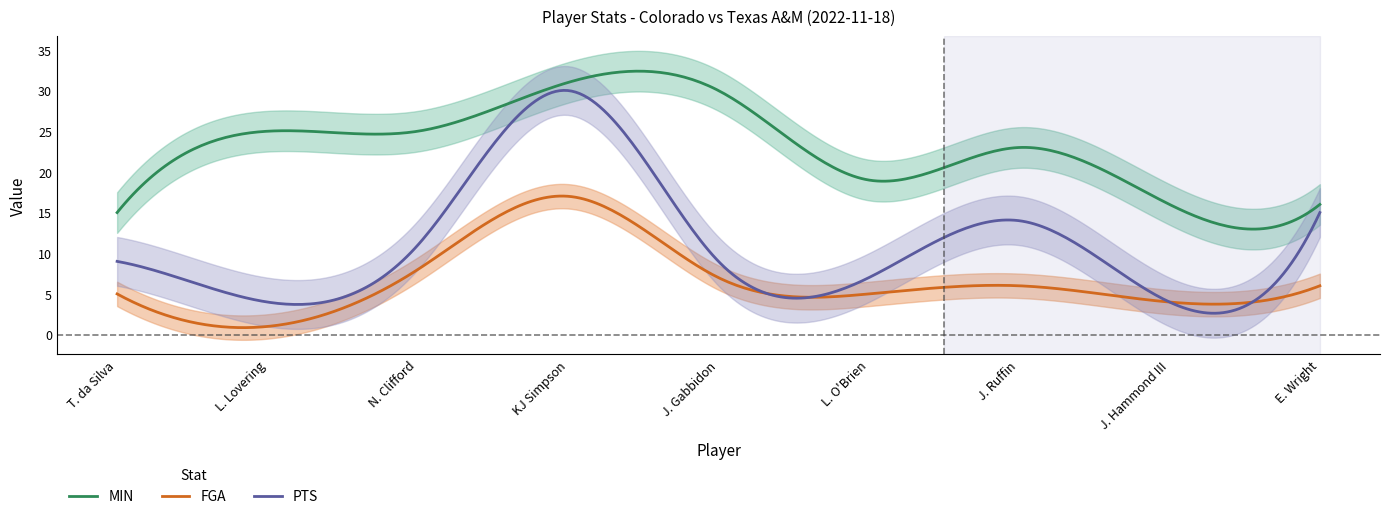

How many data points in PTS are above 9?

4